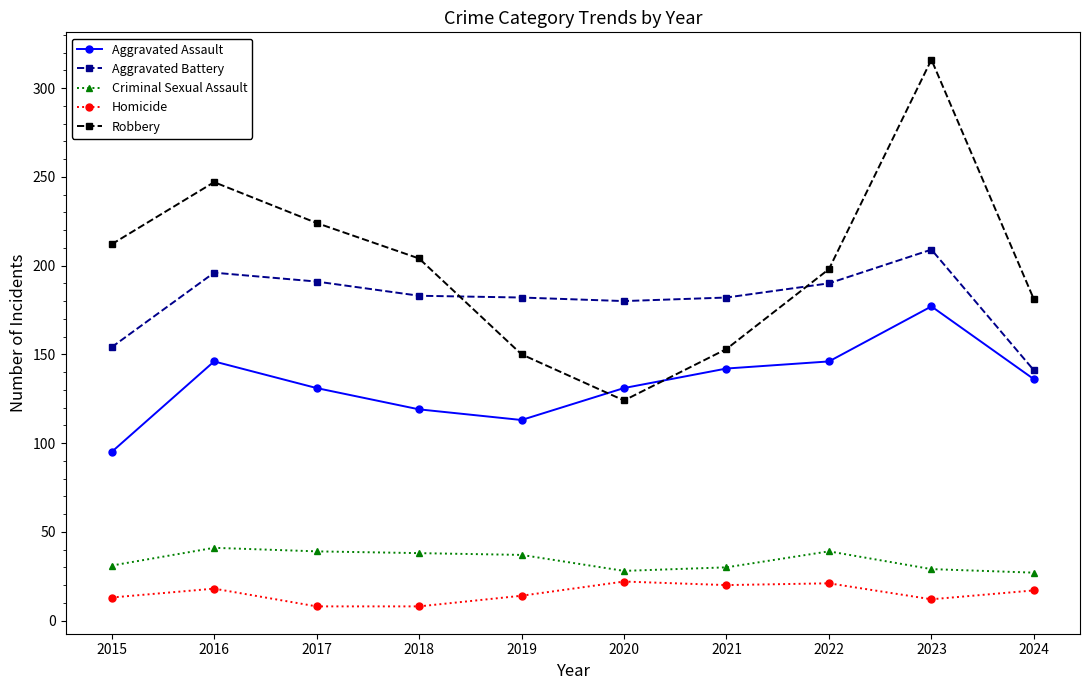

At which category is the sum across all series the highest?

2023